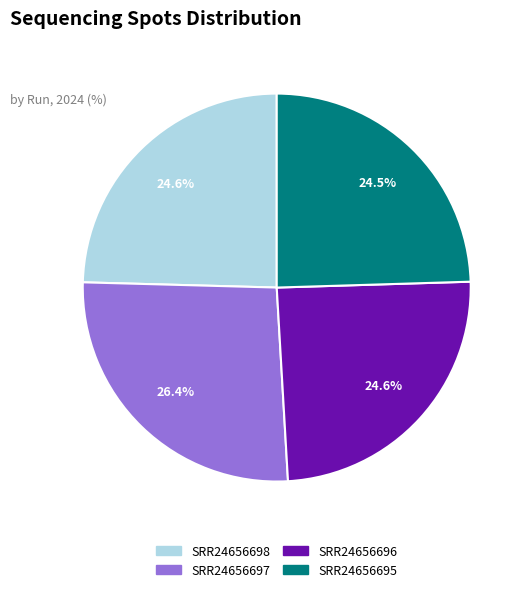

Does SRR24656697 account for over 50% of the chart?

No